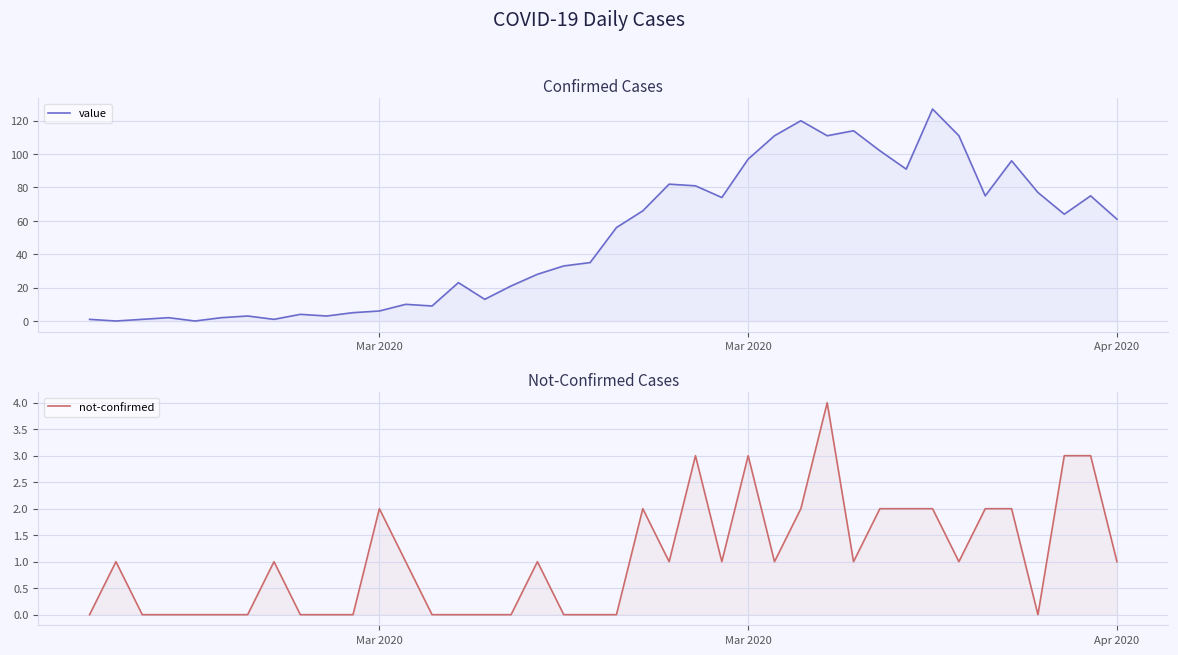

Which series has the widest spread of values?

value